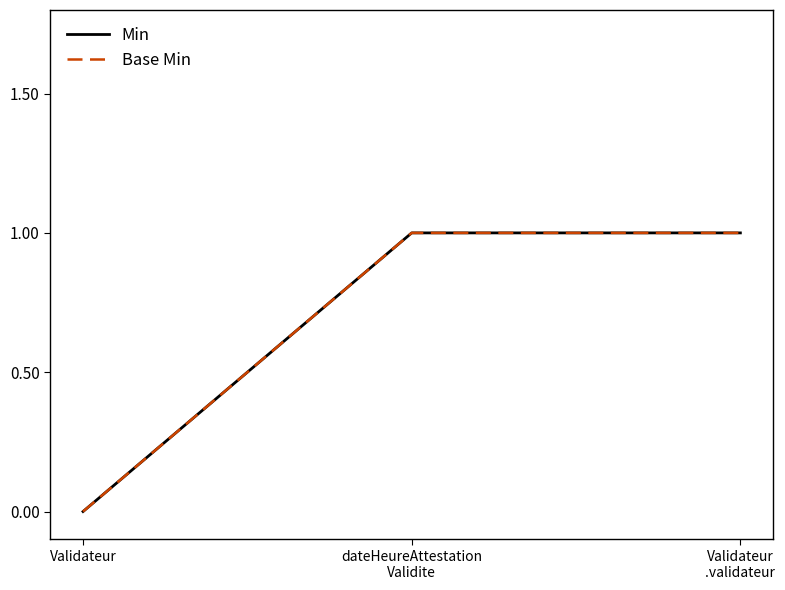

Does the chart display data point markers on the line(s)?

No